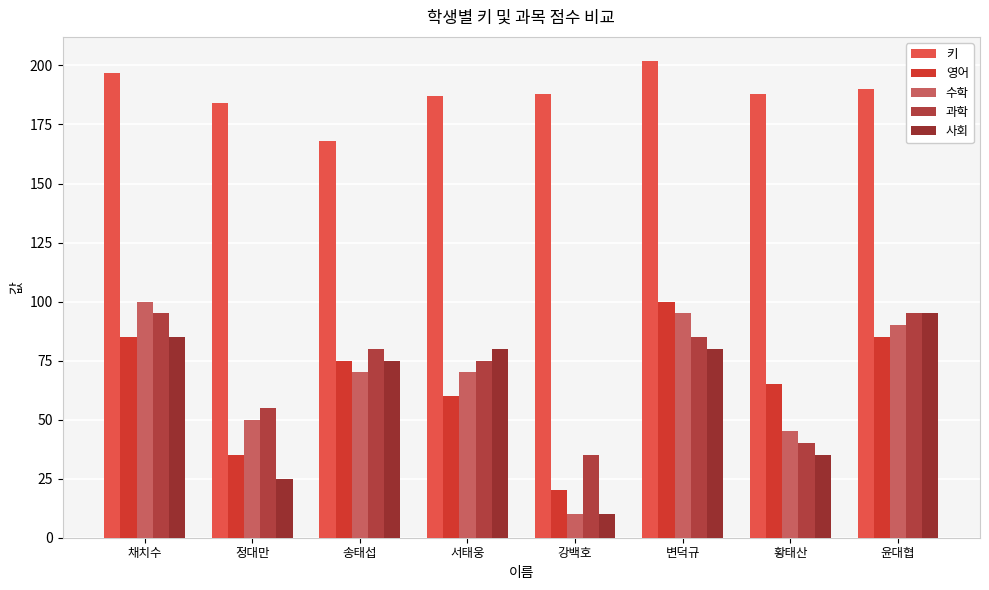

How many bars are there in each group?

5